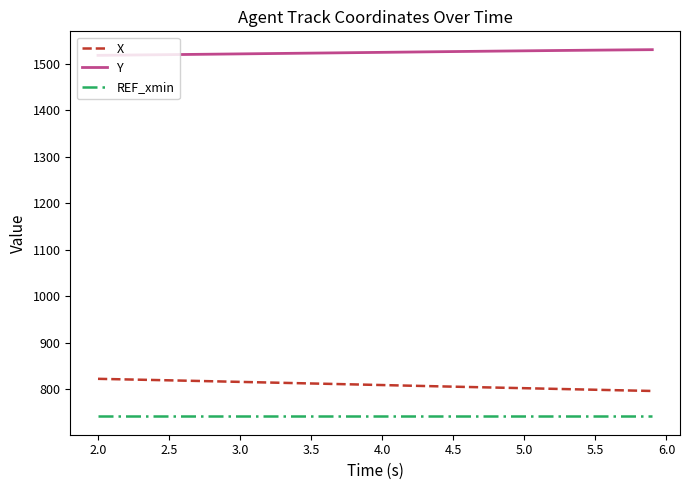

What is the greatest value displayed?

1530.9